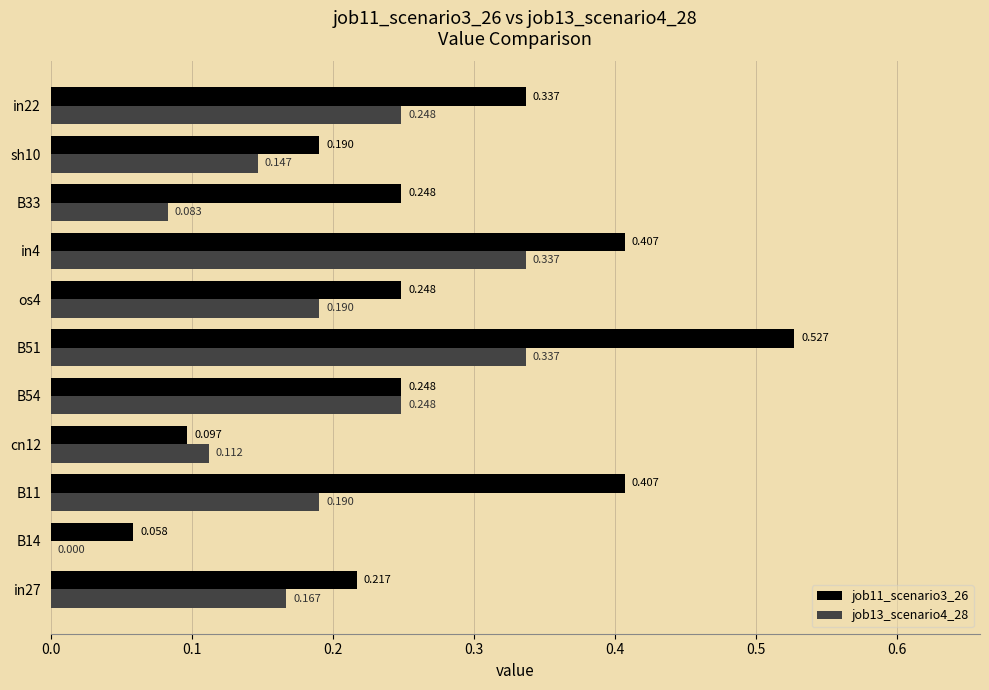

Is the value of job13_scenario4_28 at sh10 greater than the value of job11_scenario3_26 at B14?

Yes